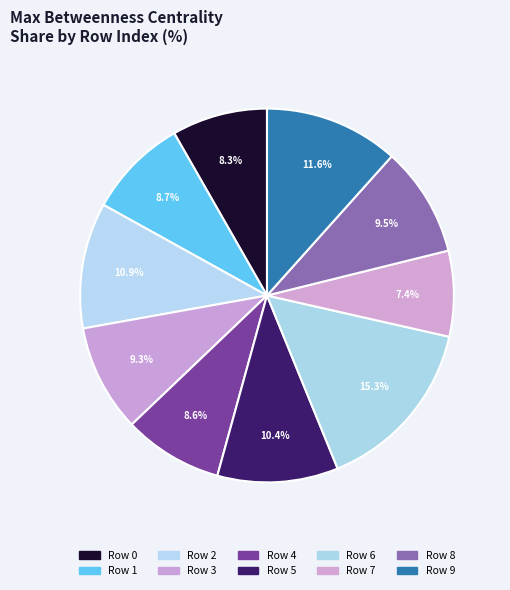

What percentage is NOT represented by Row 0?

91.7%